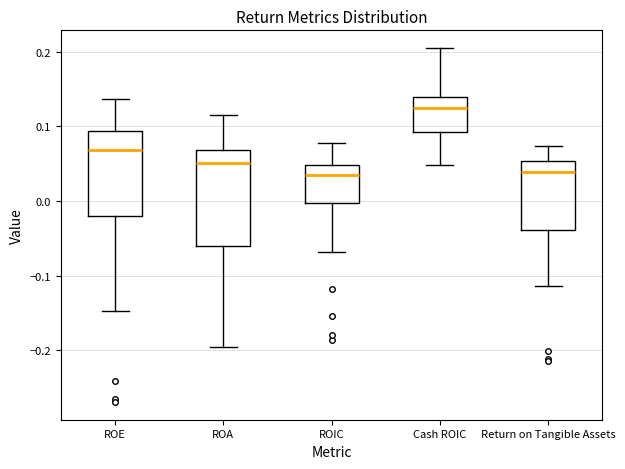

Which box is the tallest, from its lower edge to its upper edge?

ROA